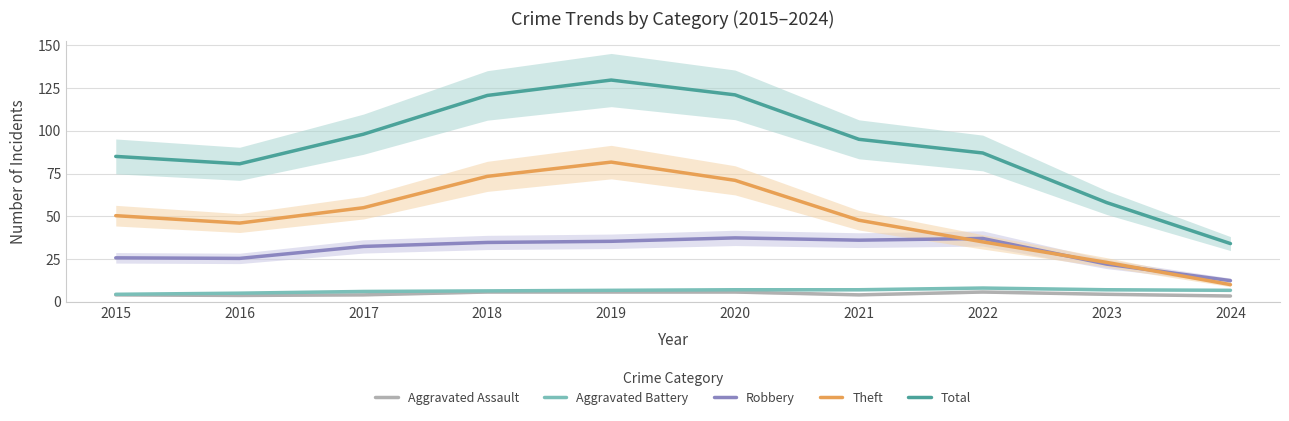

Which category has the highest value in the Aggravated Assault series?

2018